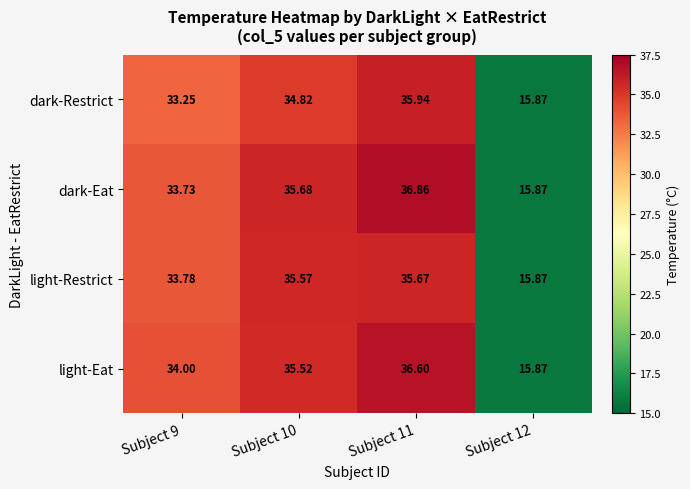

Is the value of light-Eat at Subject 11 greater than the value of dark-Eat at Subject 12?

Yes